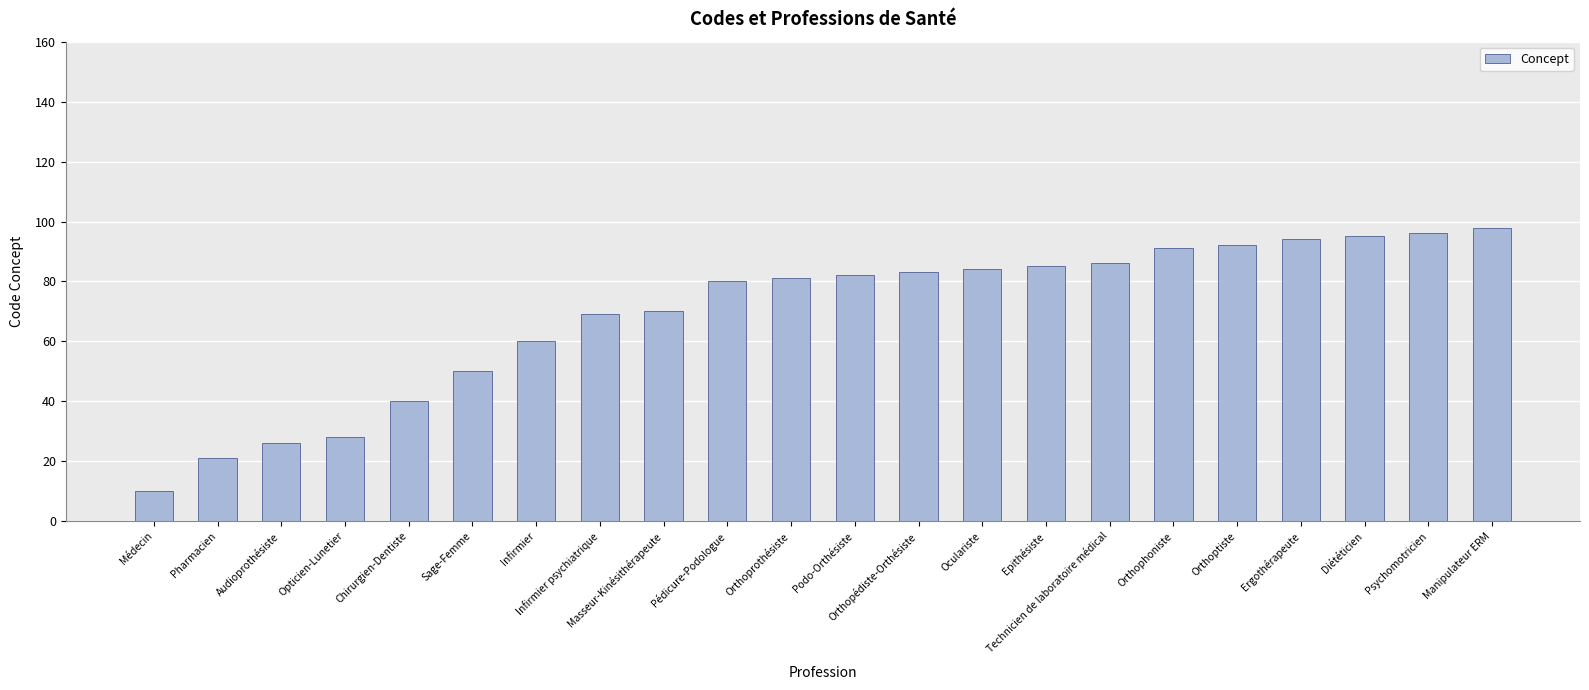

At which category does the chart reach its peak across all series?

Manipulateur ERM